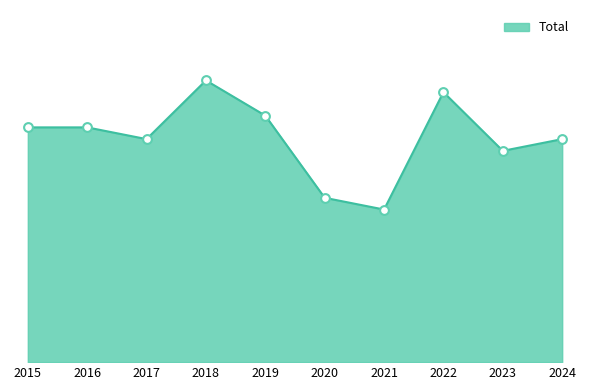

Which has a higher value, 2018 or 2022?

2018